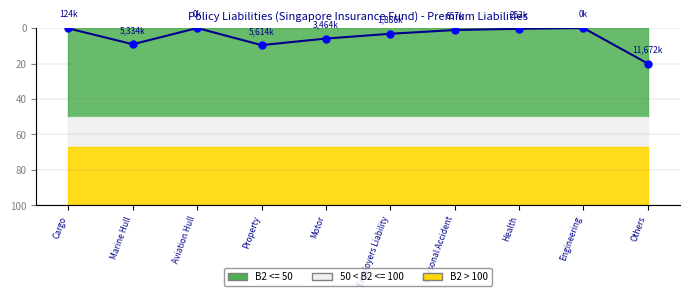

Where is the first local maximum?

Marine Hull